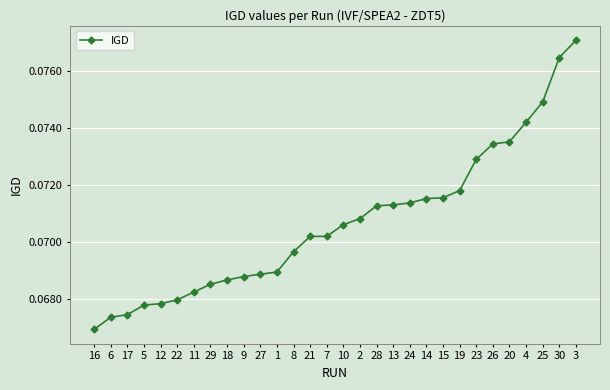

How many values are between 0 and 1?

30